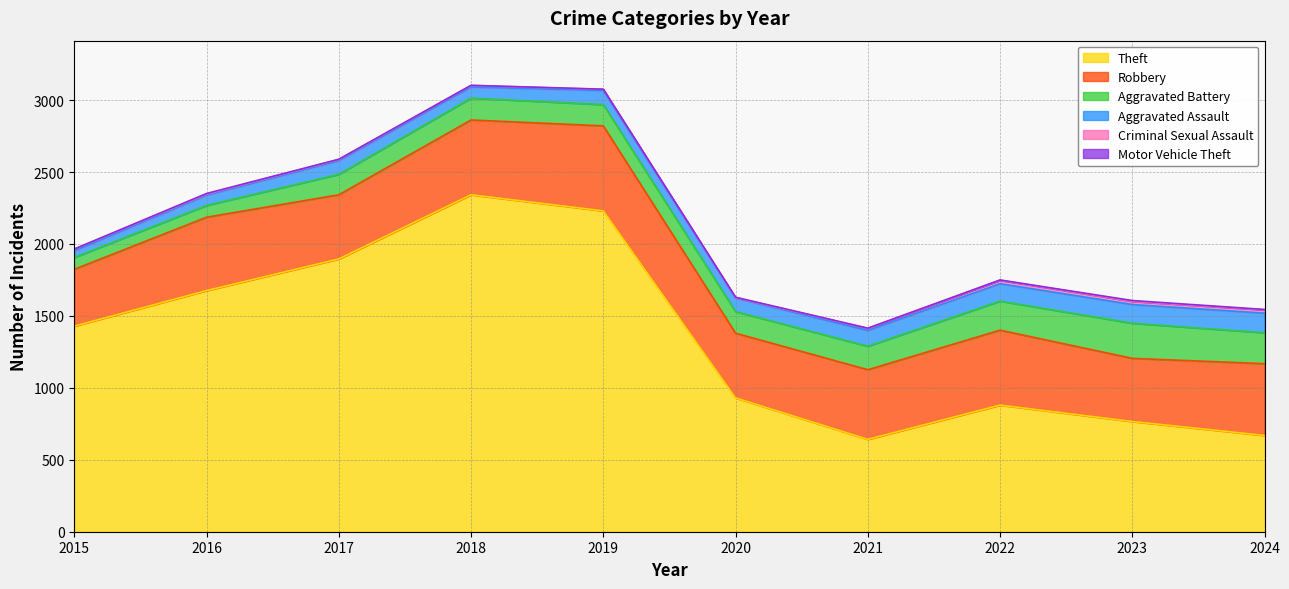

At which category does Criminal Sexual Assault reach its first local valley?

2020